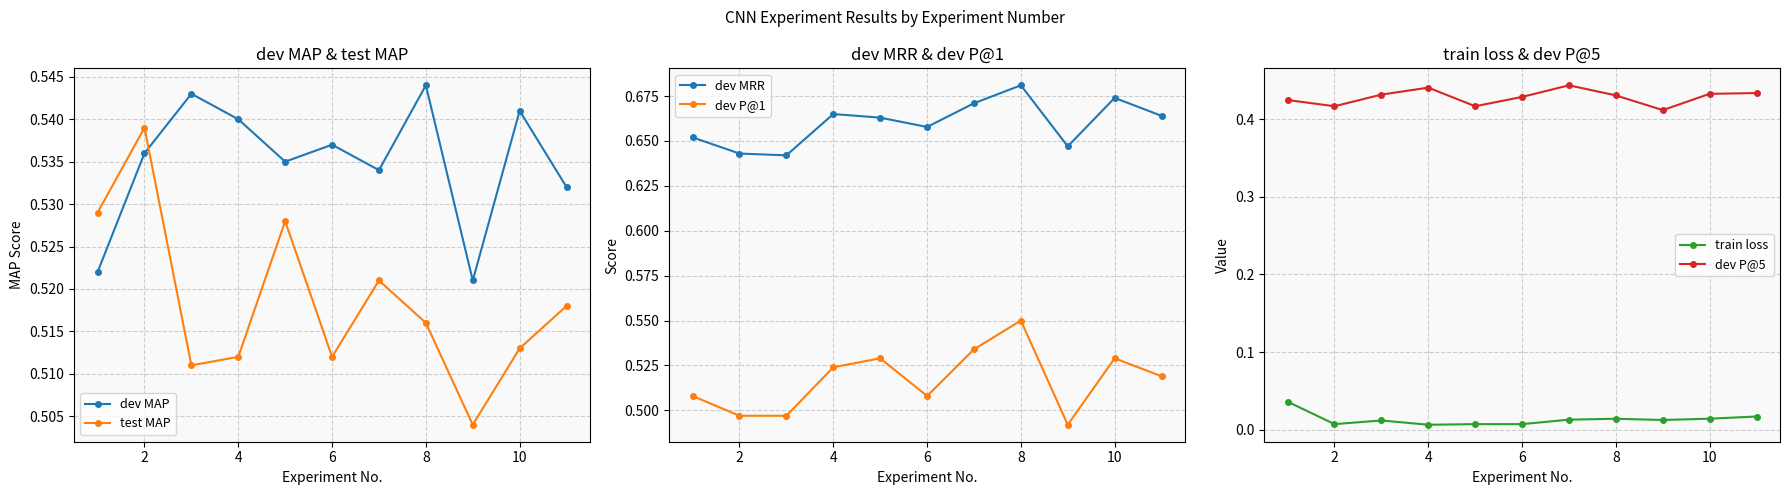

At which label does dev MAP reach its peak?

8